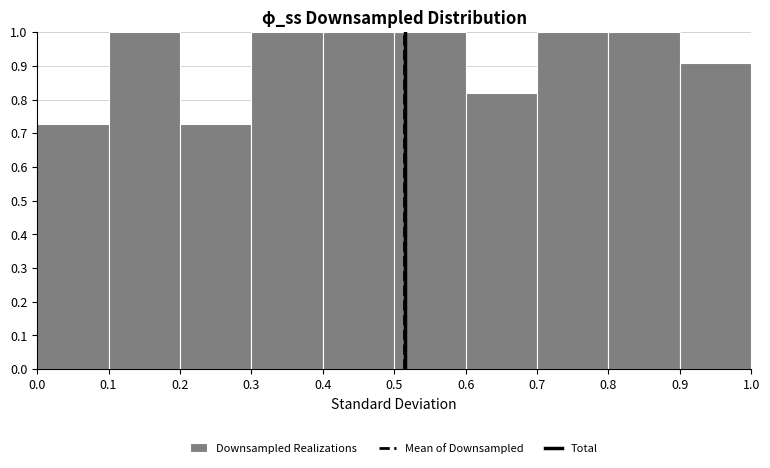

What is the height of the bar covering 0.3 to 0.4 on the x-axis? The values are not printed on the chart, so give them approximately, as read against the axis.

1.00